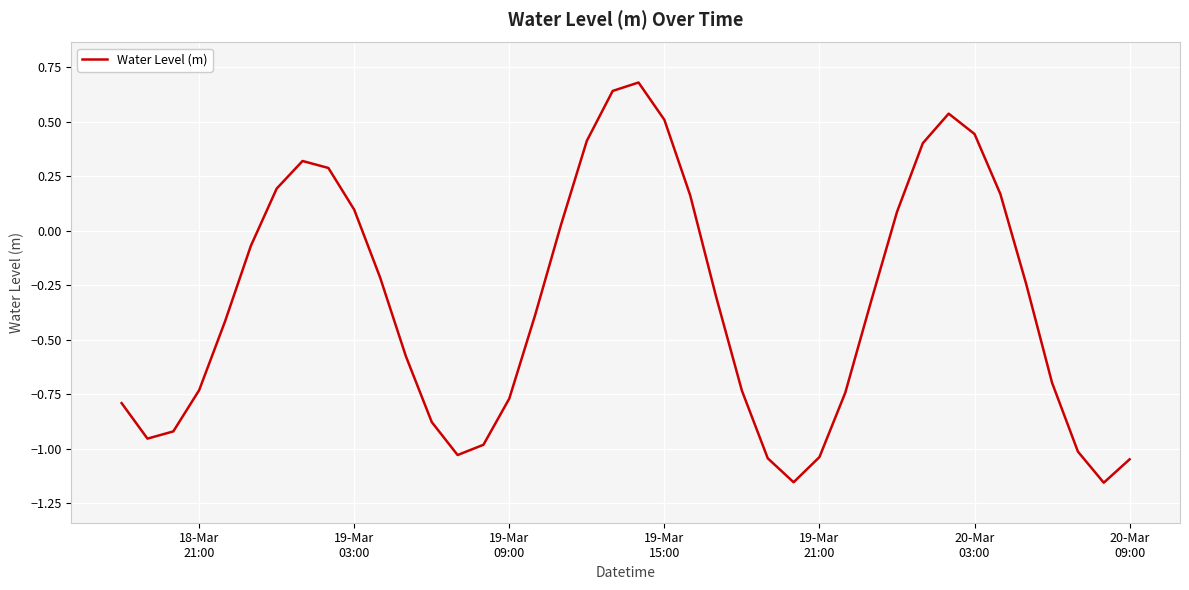

What is the greatest value displayed?

0.7